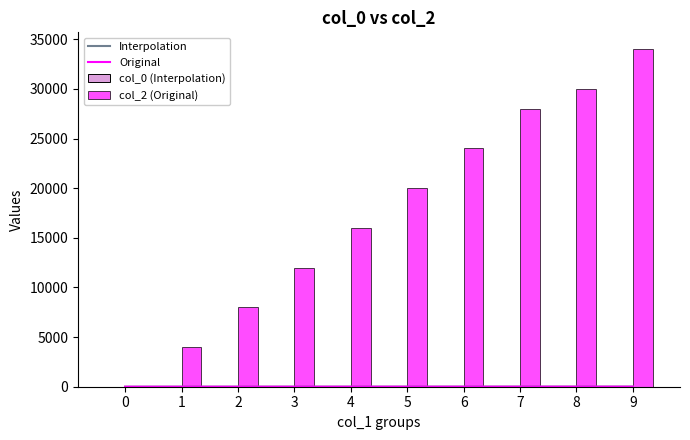

How many data points does each series have?

10